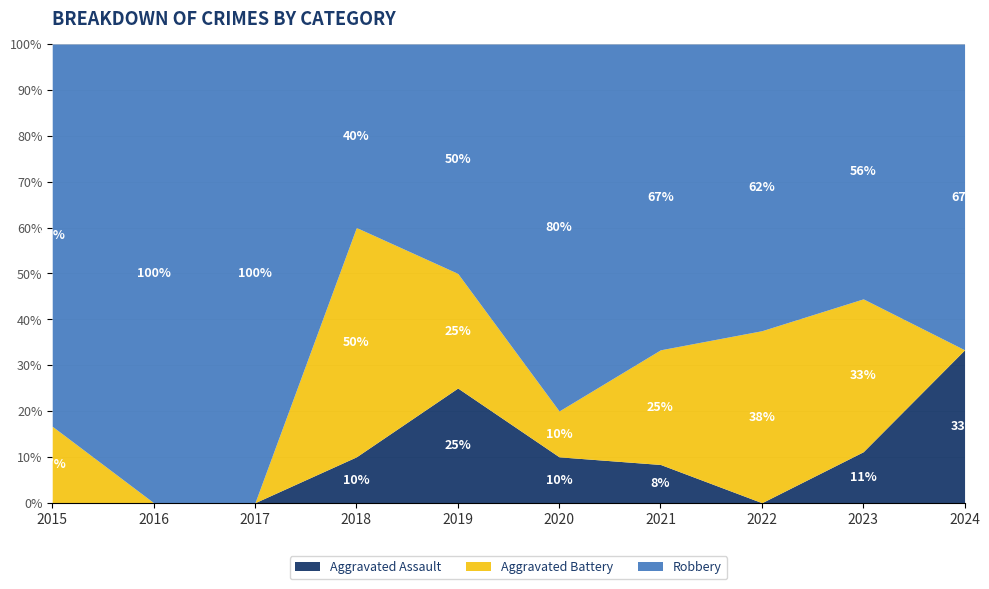

Reading right to left, extract all data points from this chart.

Aggravated Assault: 1	1	0	1	1	3	1	0	0	0
Aggravated Battery: 0	3	6	3	1	3	5	0	0	1
Robbery: 2	5	10	8	8	6	4	4	8	5